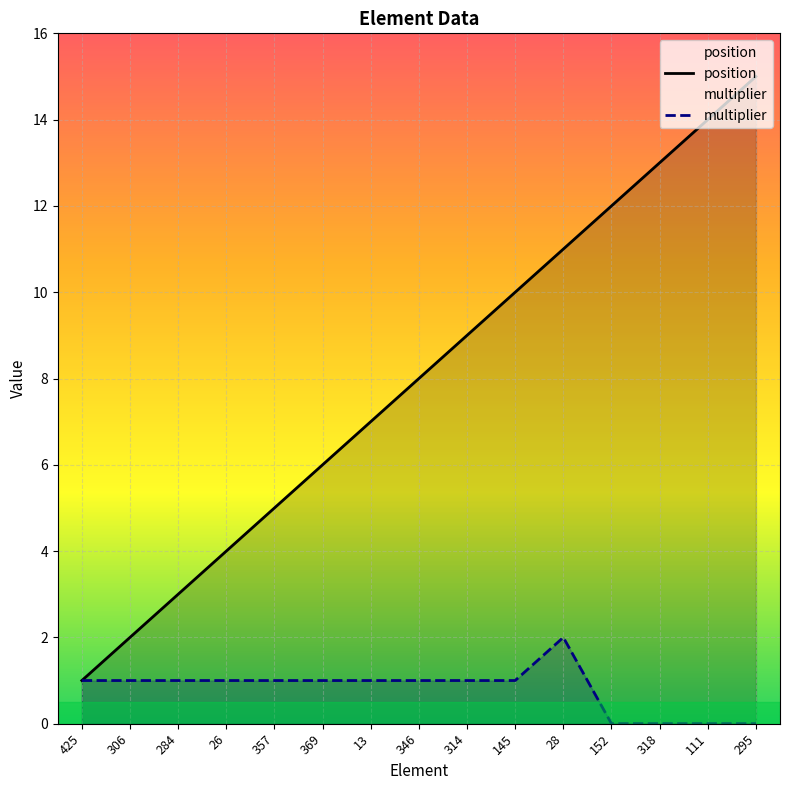

Reading right to left, what are all the values shown in this chart?

position: 295=15	111=14	318=13	152=12	28=11	145=10	314=9	346=8	13=7	369=6	357=5	26=4	284=3	306=2	425=1
multiplier: 295=0	111=0	318=0	152=0	28=2	145=1	314=1	346=1	13=1	369=1	357=1	26=1	284=1	306=1	425=1